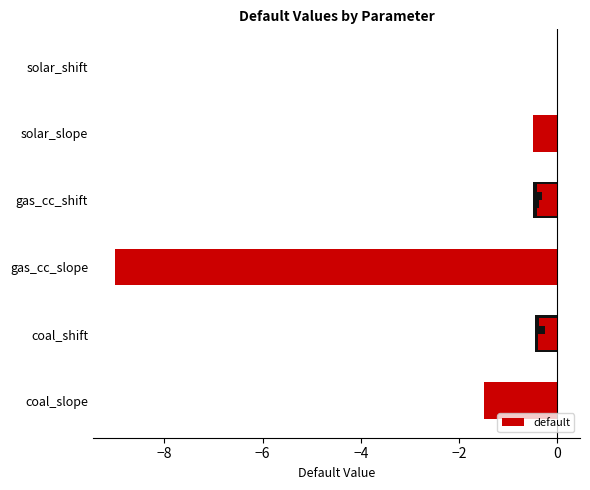

What is the average value?

-2.0